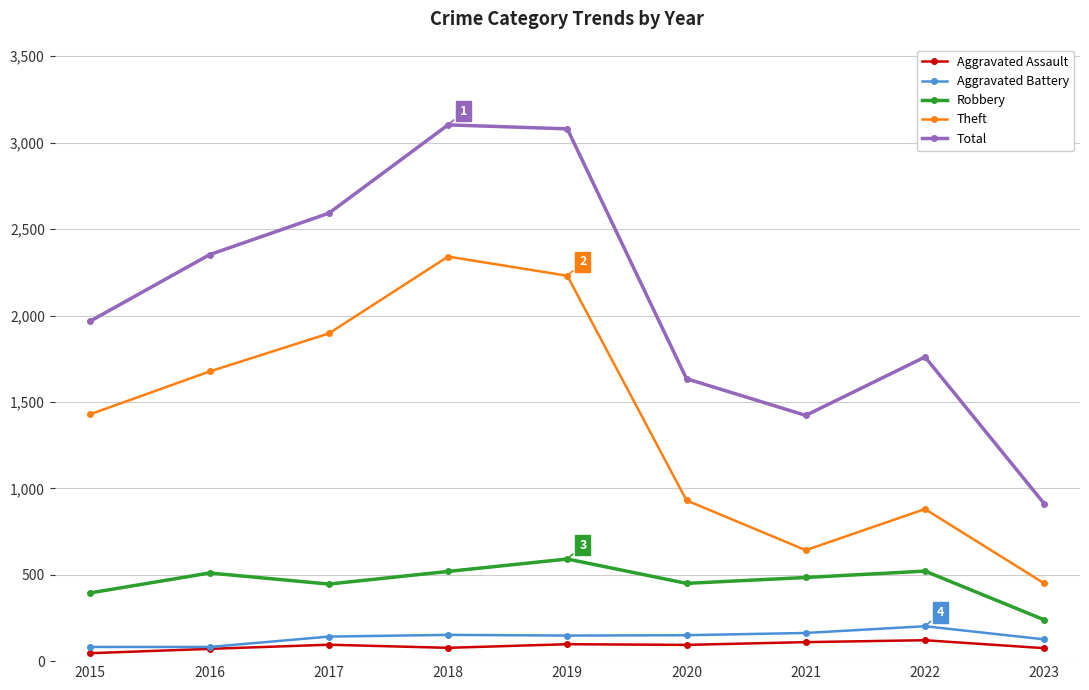

In Total, how many points are higher than both neighbors (excluding endpoints)?

2